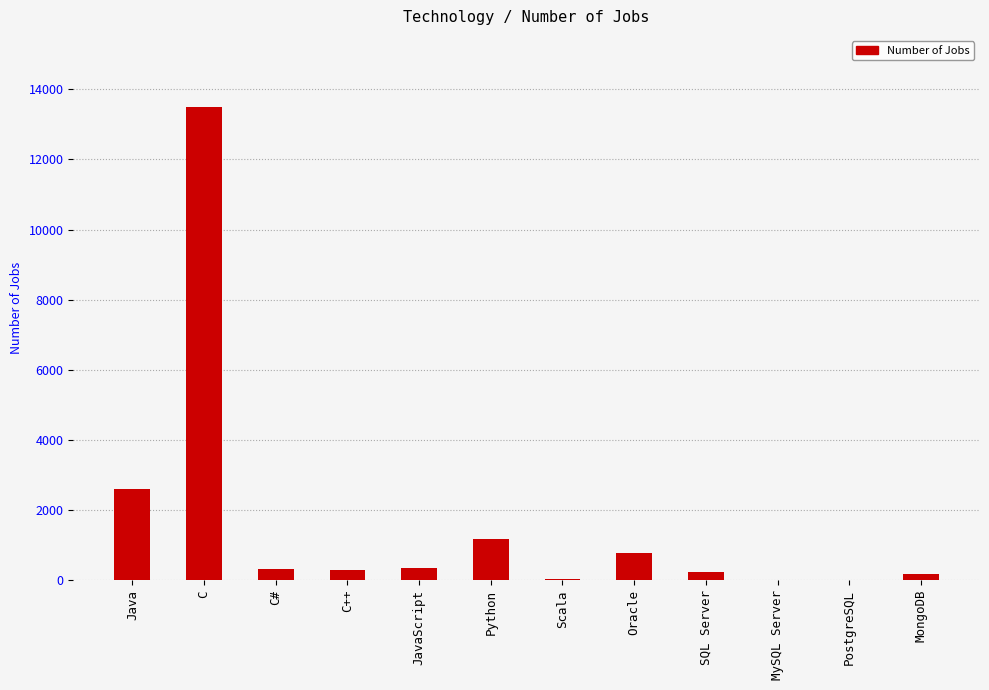

Count the number of data series in this chart.

1